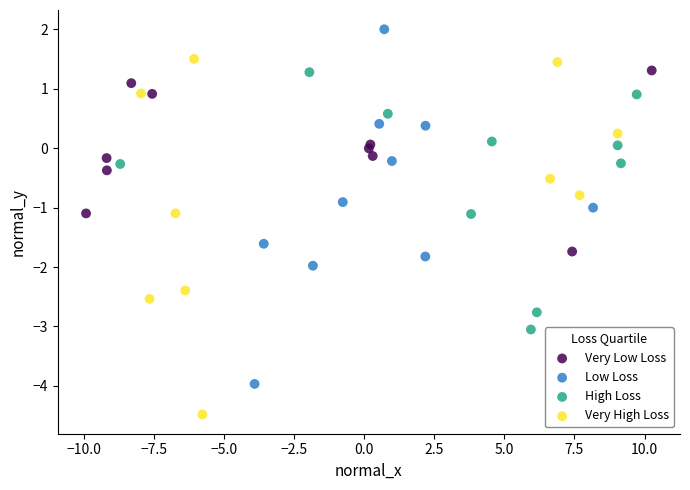

Which series contains the highest Y value?

Low Loss